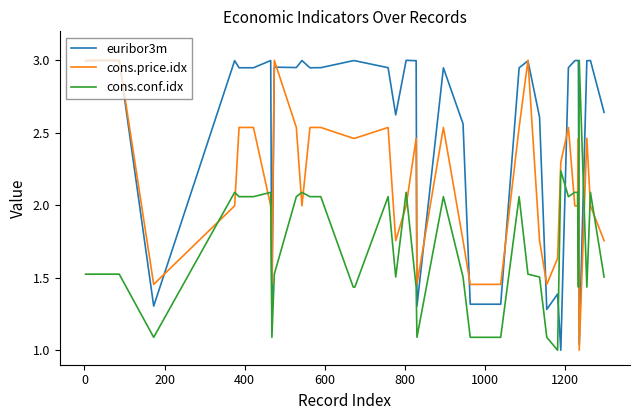

List the series in order of their overall mean, highest first.

euribor3m, cons.price.idx, cons.conf.idx